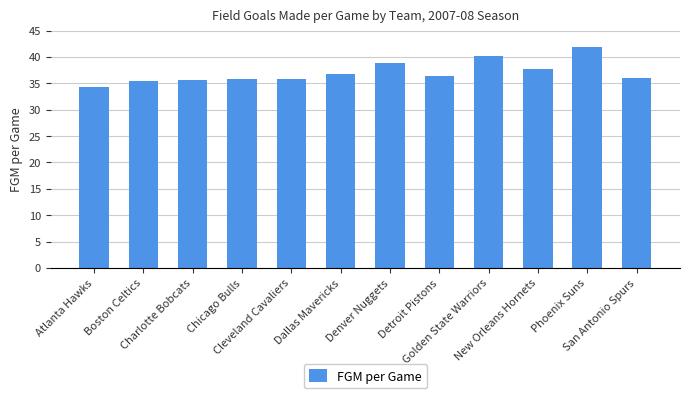

What is the change in value from Chicago Bulls to San Antonio Spurs?

+0.2